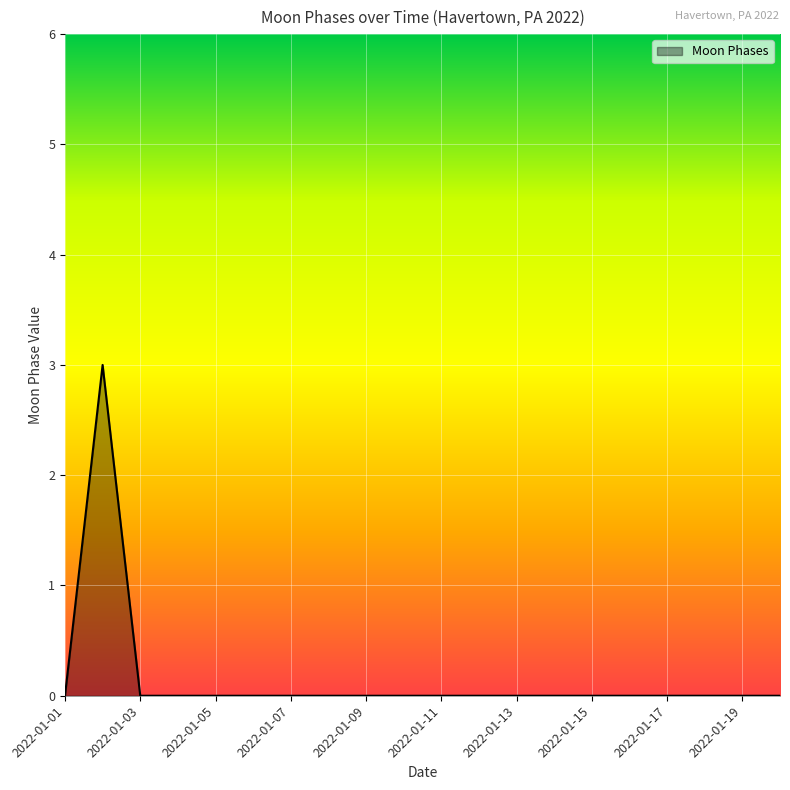

What is the maximum value shown in the chart?

3